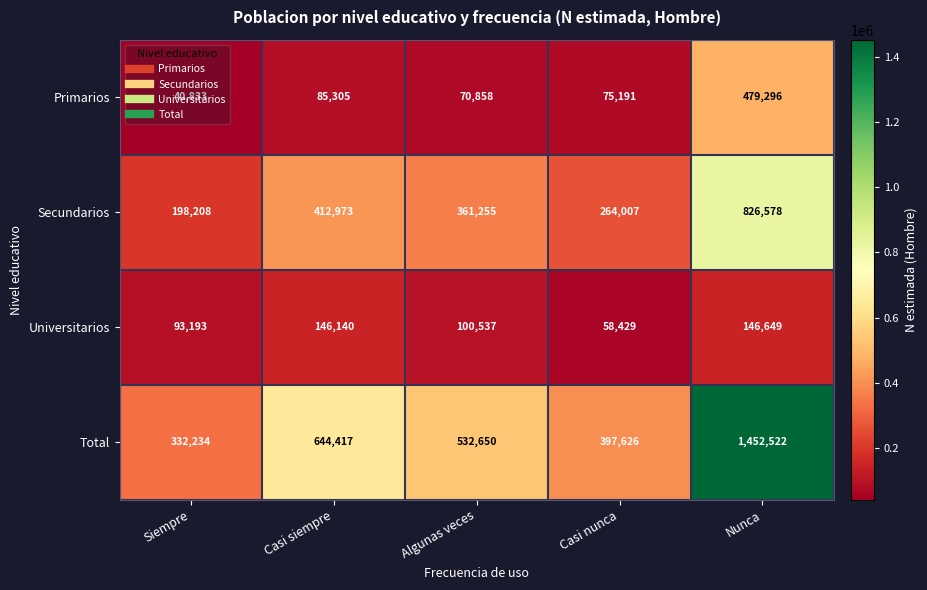

What is the greatest value displayed?

1452522